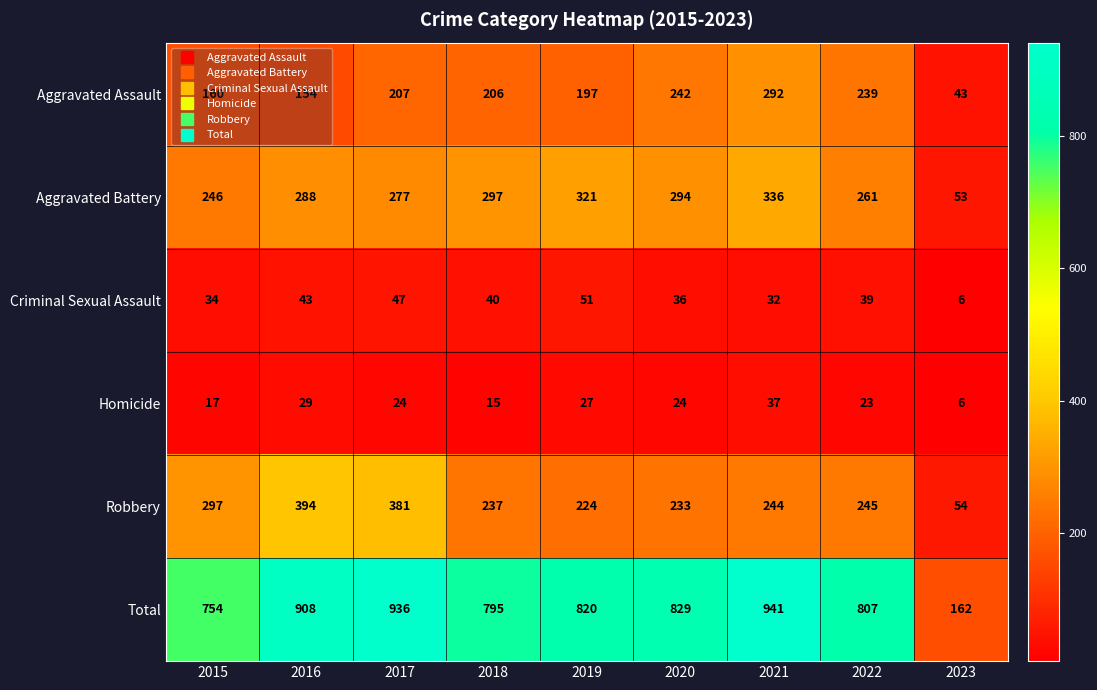

At which label does Total first exceed 820?

2016